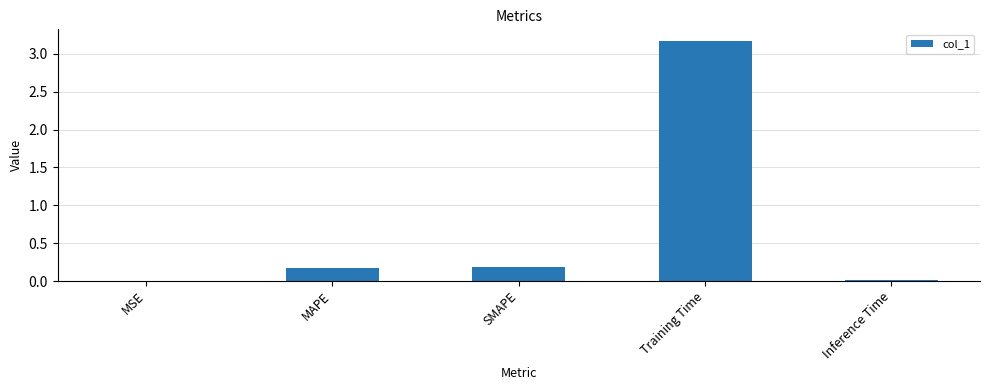

True or false: the data shows 0.0 at Inference Time.

True